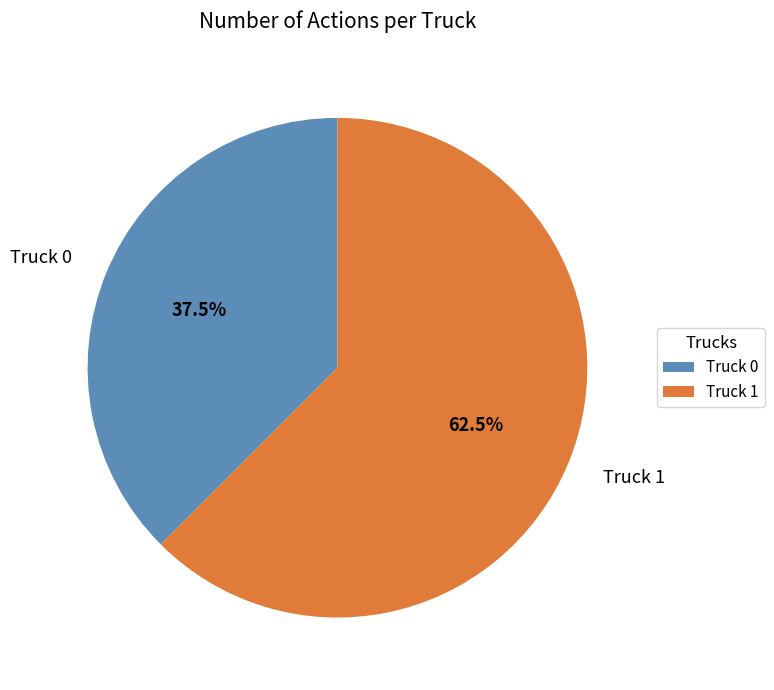

To the nearest percent, what is the combined percentage of Truck 0 and Truck 1?

100%